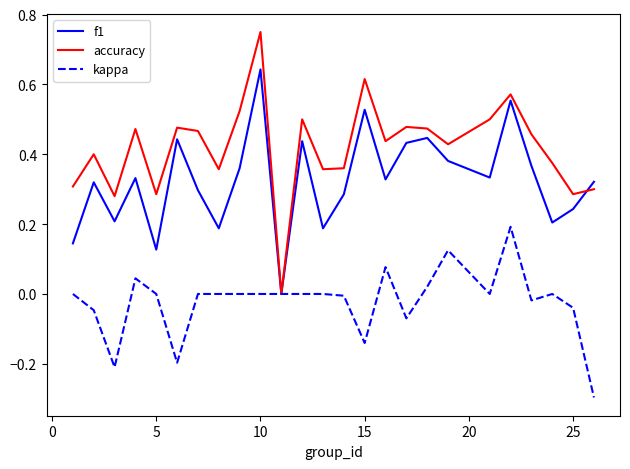

Which series has the widest spread of values?

accuracy